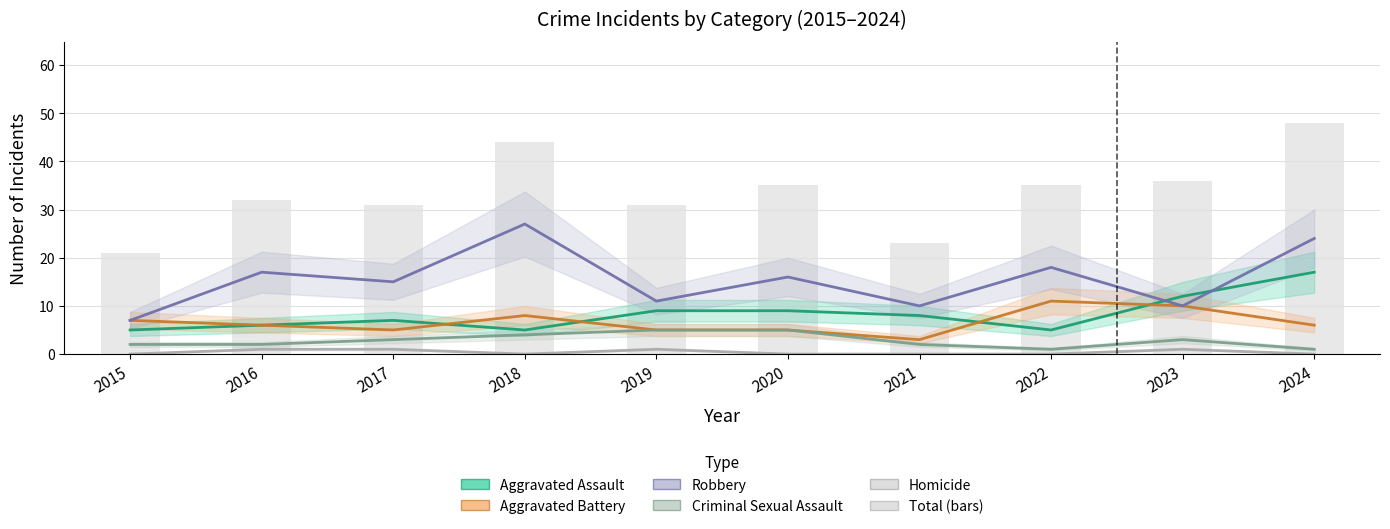

What is the difference between the highest and lowest values at 2018?

44